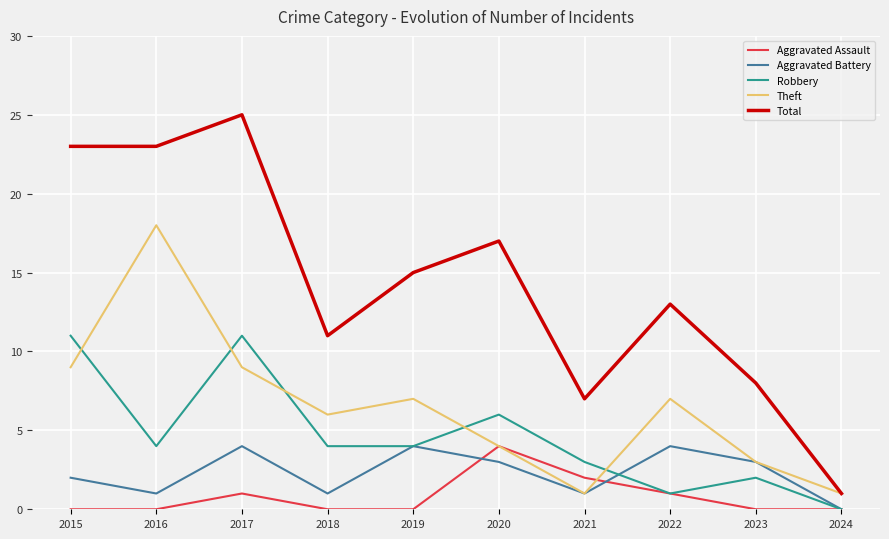

What is the minimum value for Theft?

1